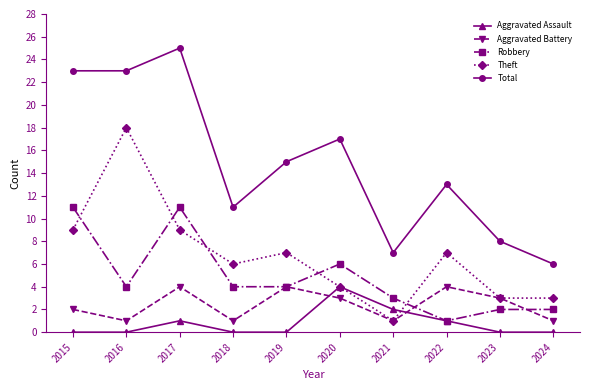

How many series are shown in this chart?

5